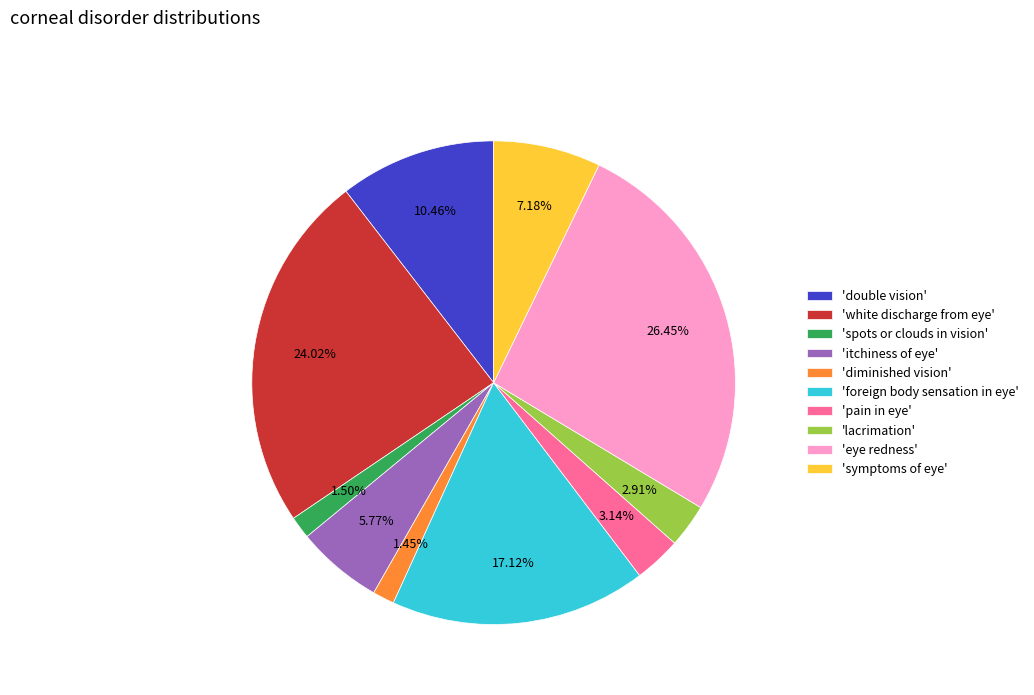

How many slices are in this pie chart?

10